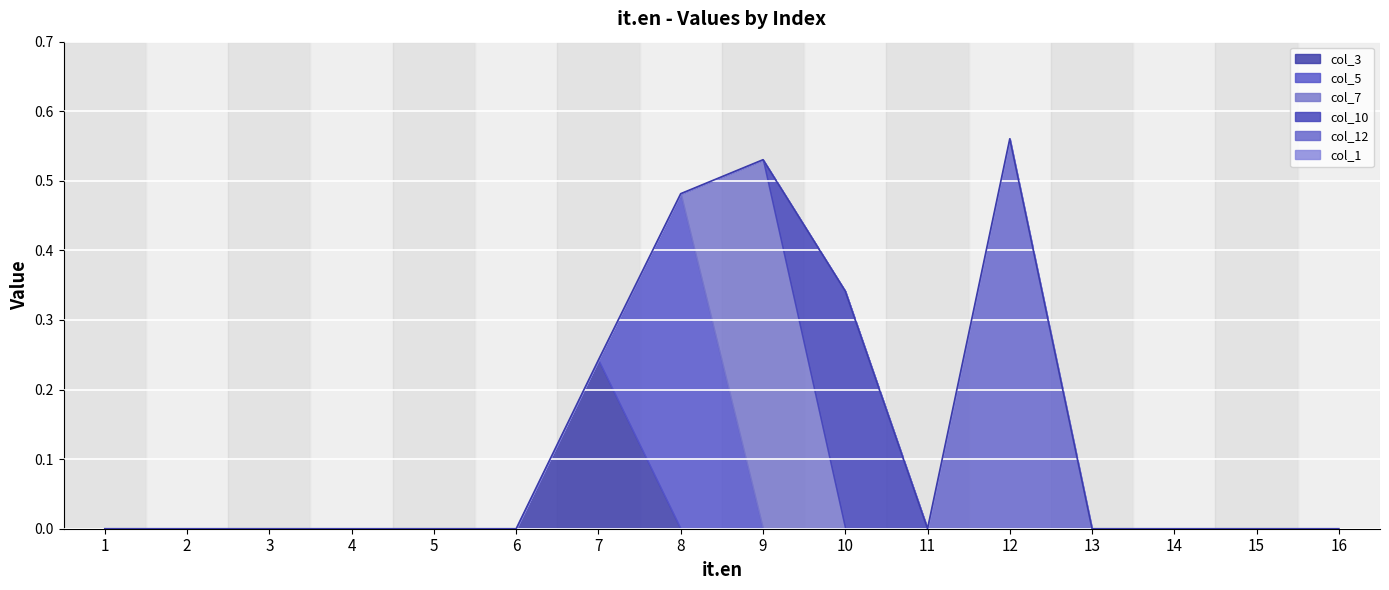

Where is the first local maximum for col_12?

12